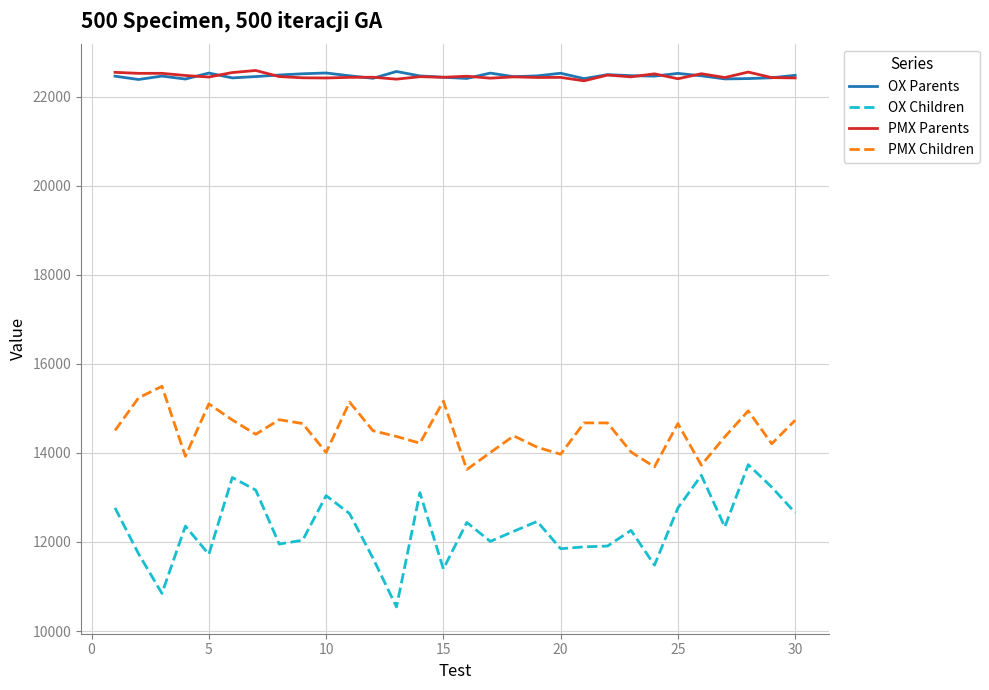

How many values in the PMX Parents series are below 22440?

15